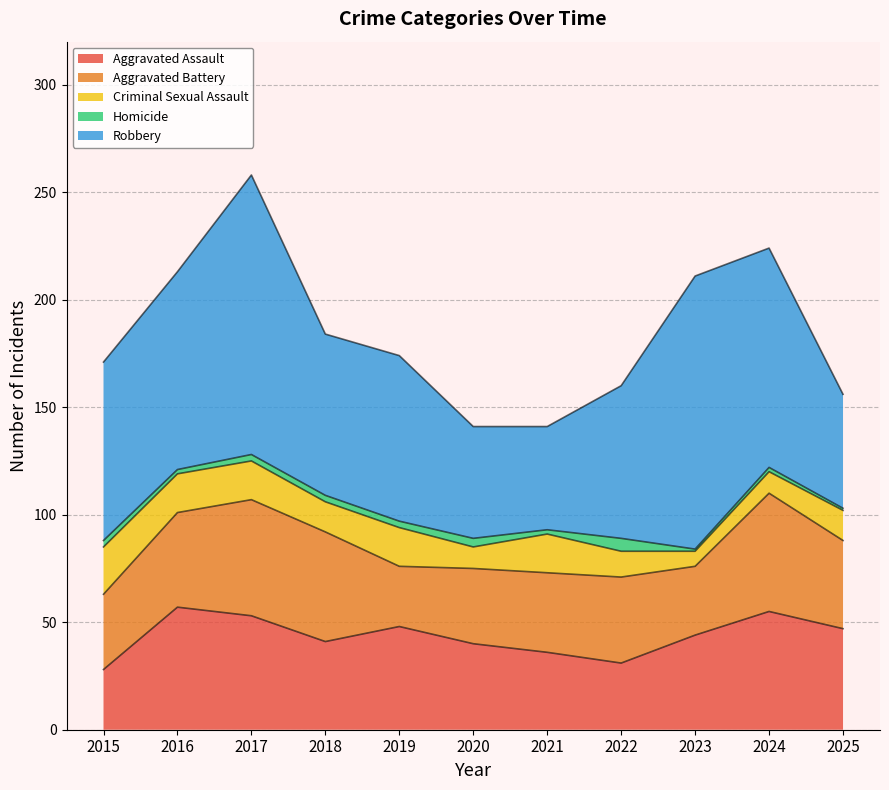

Is the value of Aggravated Assault at 2017 greater than the value of Aggravated Battery at 2020?

Yes